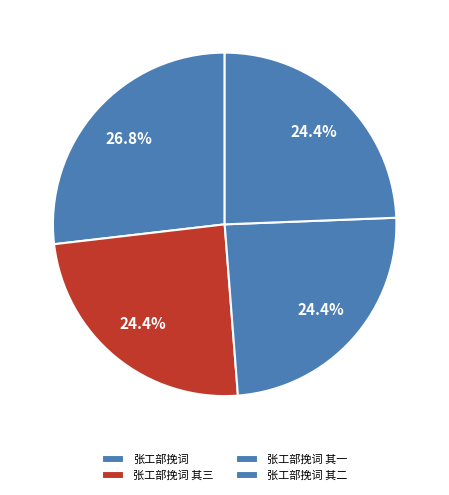

How many segments does this pie chart have?

4